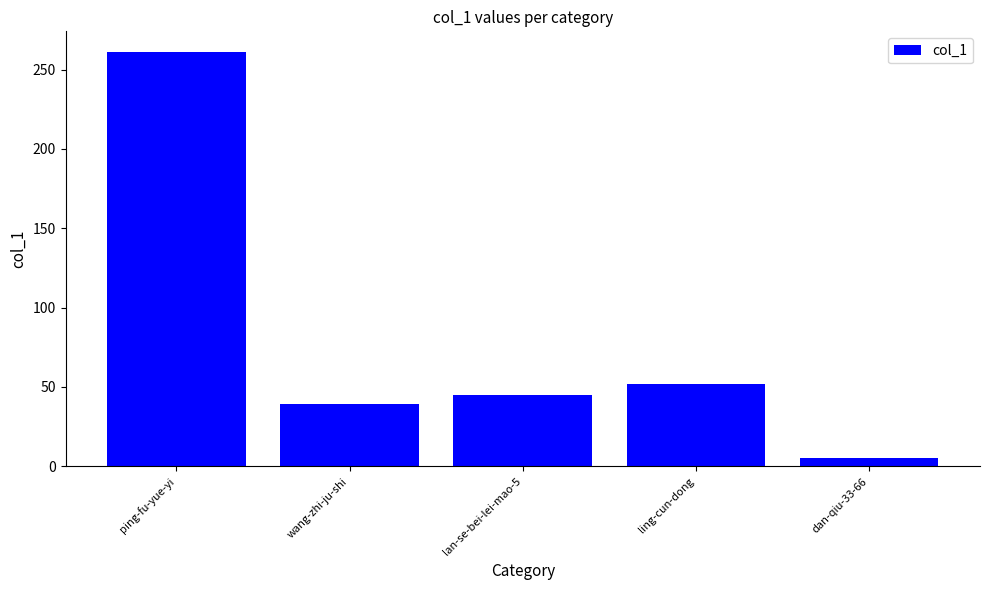

Approximately how many times larger is the value at ping-fu-yue-yi compared to lan-se-bei-lei-mao-5?

5.8